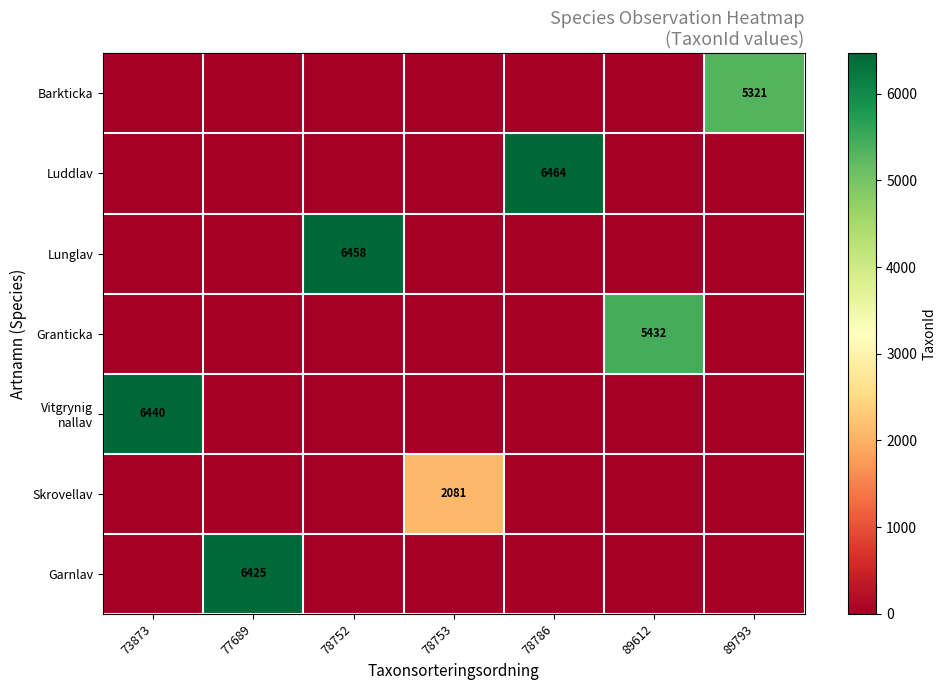

At which category does the chart reach its minimum across all series?

73873